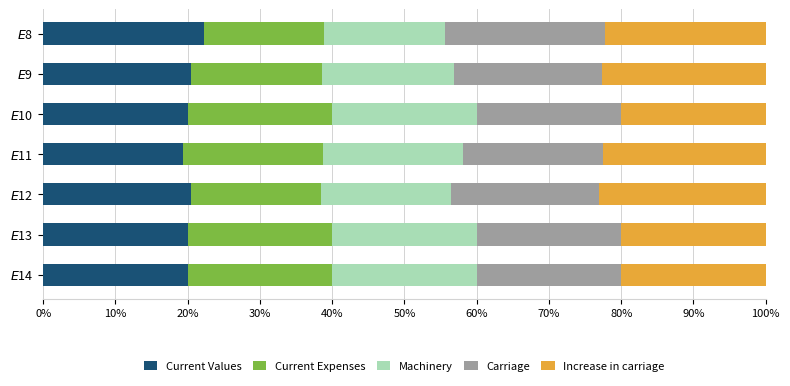

What is the difference between the maximum and minimum values in the Current Values series?

2.9